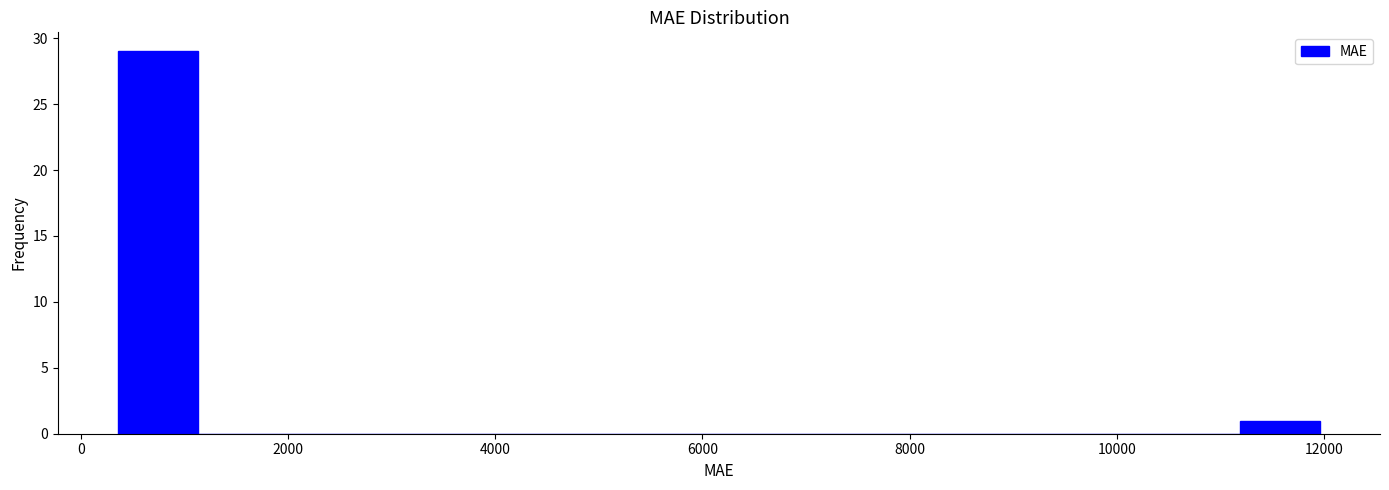

Around what value on the x-axis is the tallest bar? Give the approximate position of its centre, as read against the axis.

800